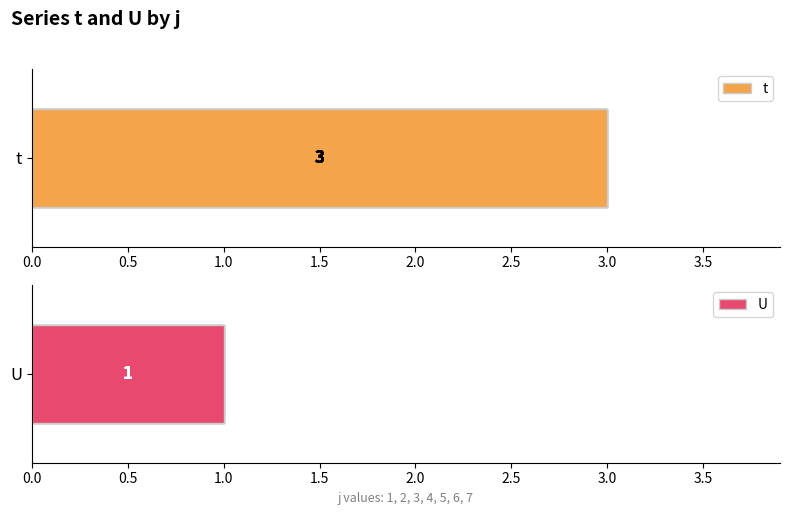

Reading left to right, extract all data points from this chart.

t: 1=3	2=3	3=3	4=3	5=3	6=3	7=3
U: 1=1	2=1	3=1	4=1	5=1	6=1	7=1